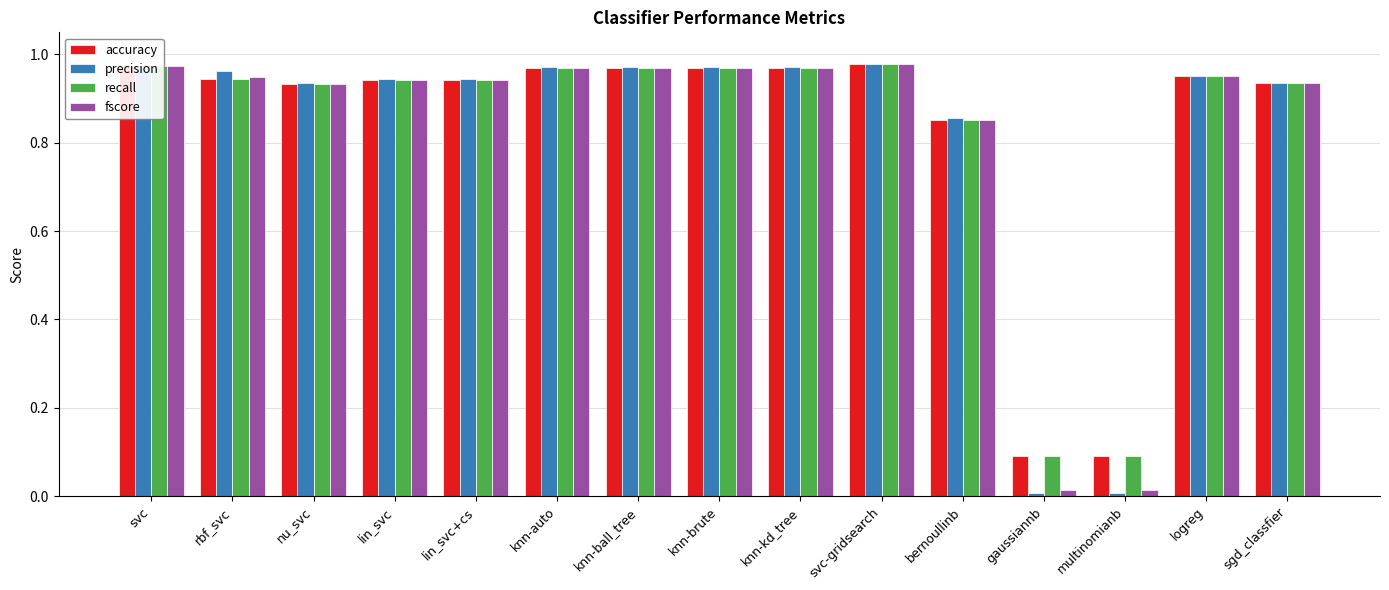

Which series changed the most between rbf_svc and lin_svc+cs?

precision